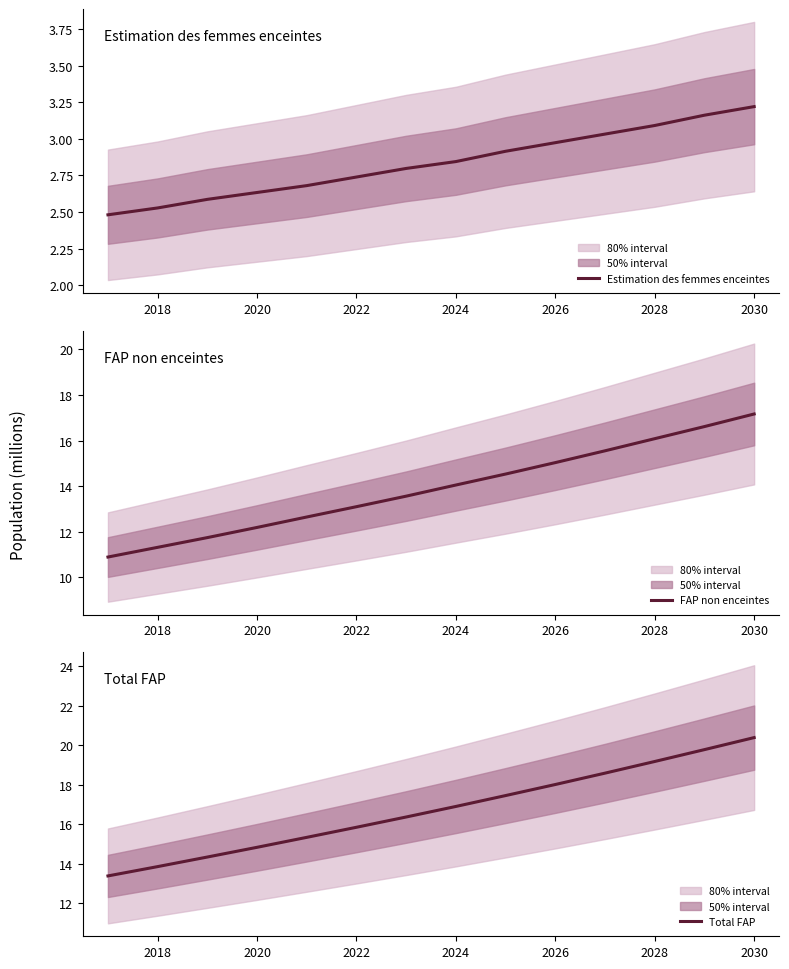

What is the label of the 2nd point from the left?

2018